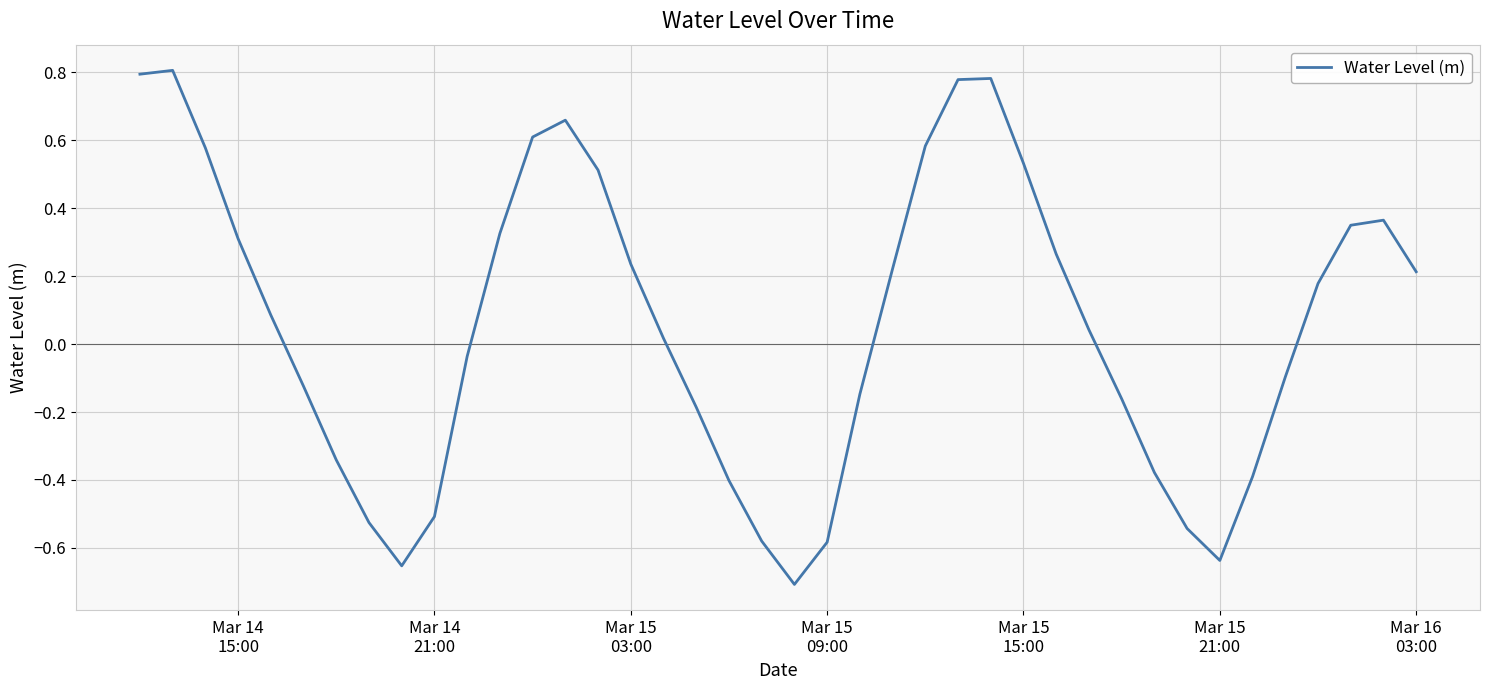

How many lines are shown in the chart?

1